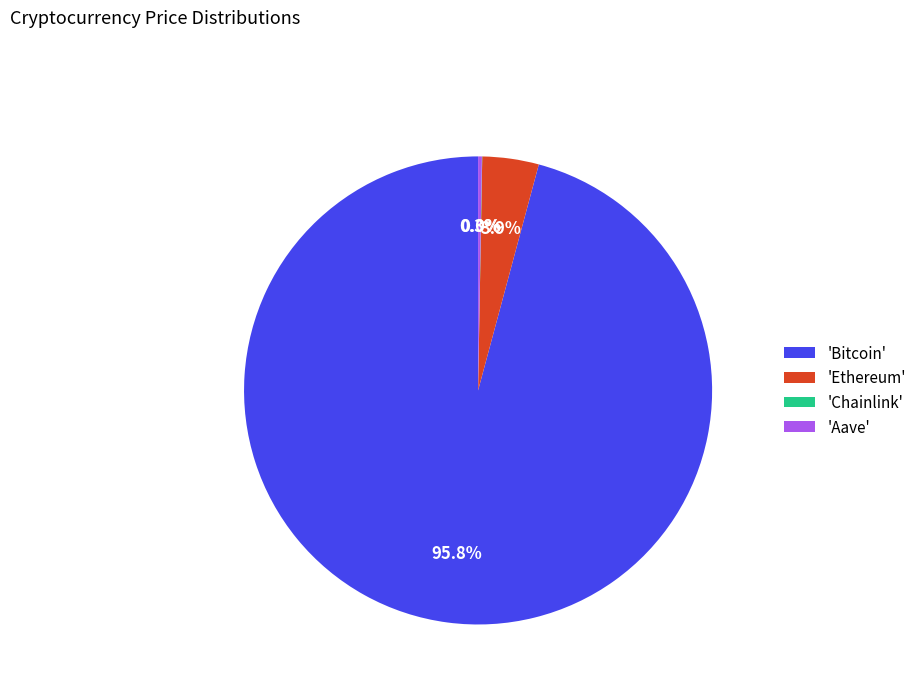

What portion of the pie excludes 'Bitcoin'?

4.2%